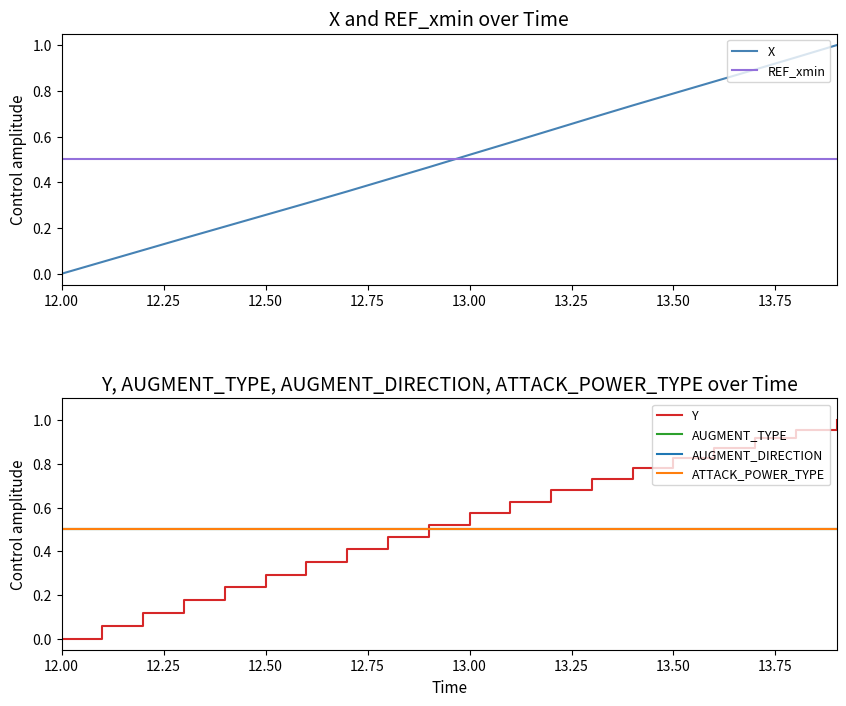

At which category does the chart reach its minimum across all series?

12.00